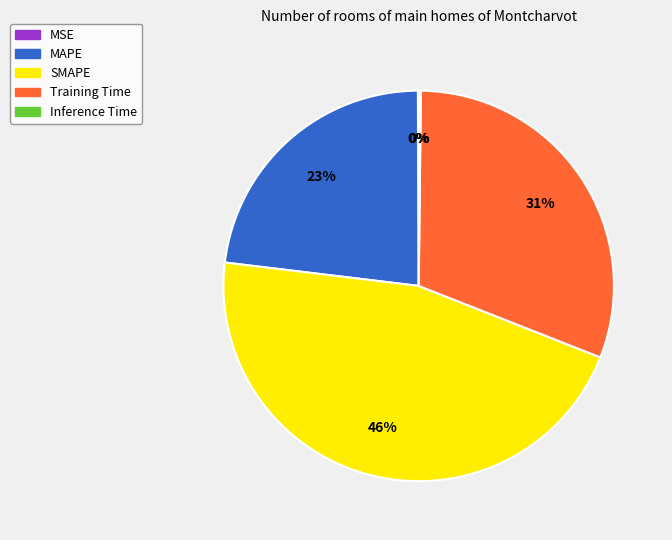

The SMAPE slice represents 60% of the pie. True or false?

False